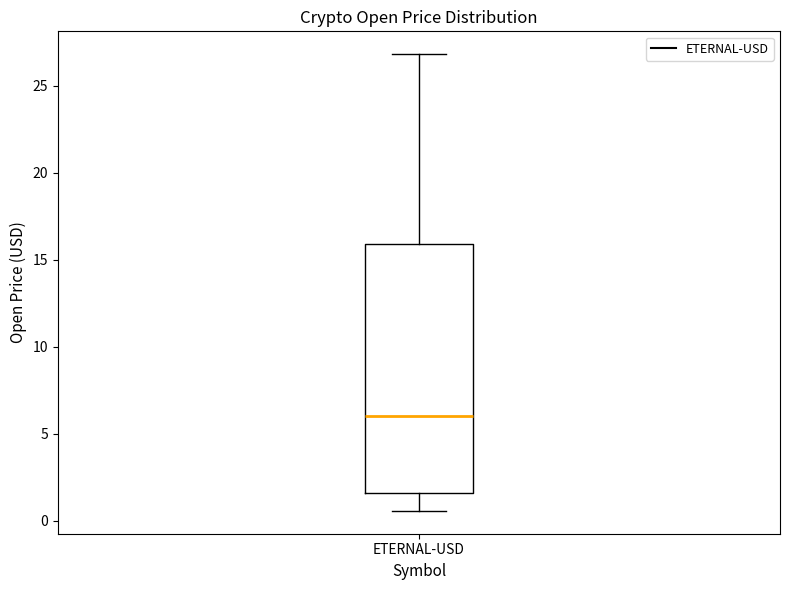

Read this box plot against the y-axis: the position of the median line, the range covered by the box, and the ends of both whiskers. The values are not printed on the chart, so give them approximately, as read against the axis.

median 6.0, box 1.5 to 16.0, whiskers 0.5 to 27.0